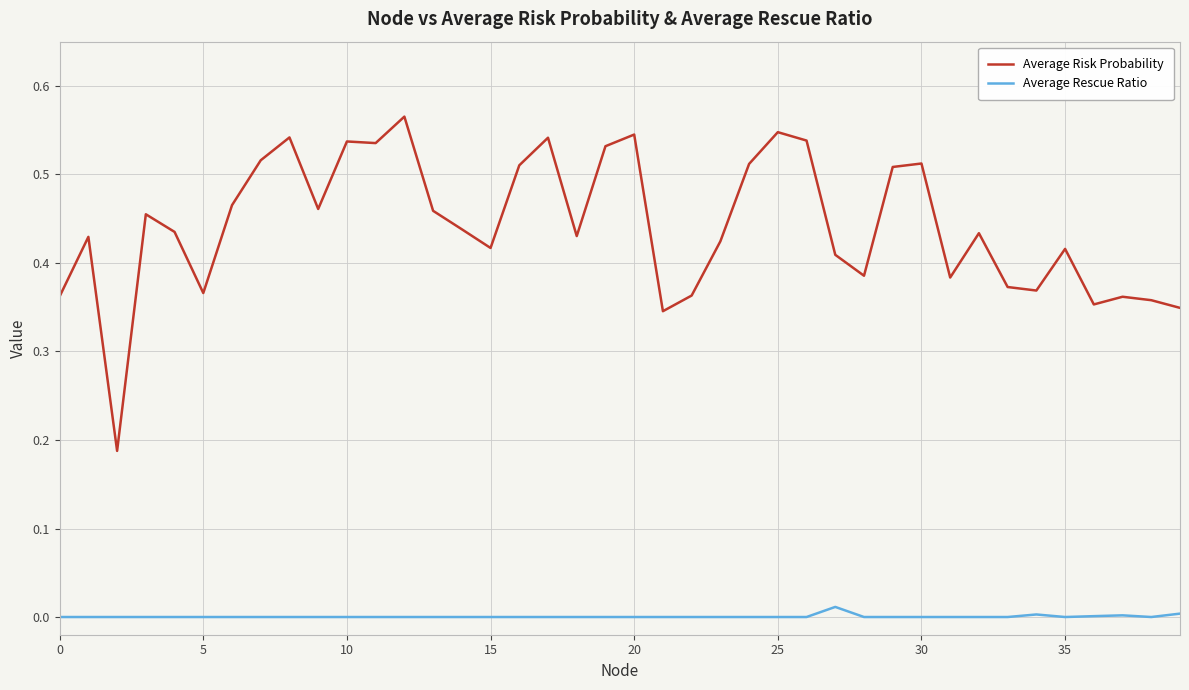

Rank the series by their maximum value, from lowest to highest.

Average Rescue Ratio, Average Risk Probability